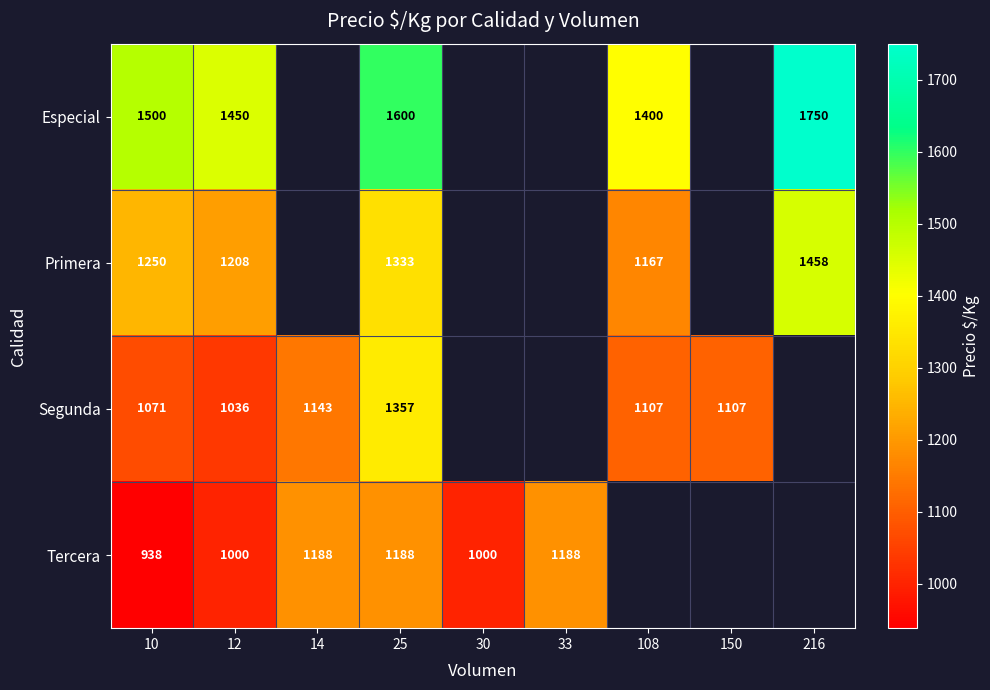

Is it true that Primera equals 481 at 25?

False